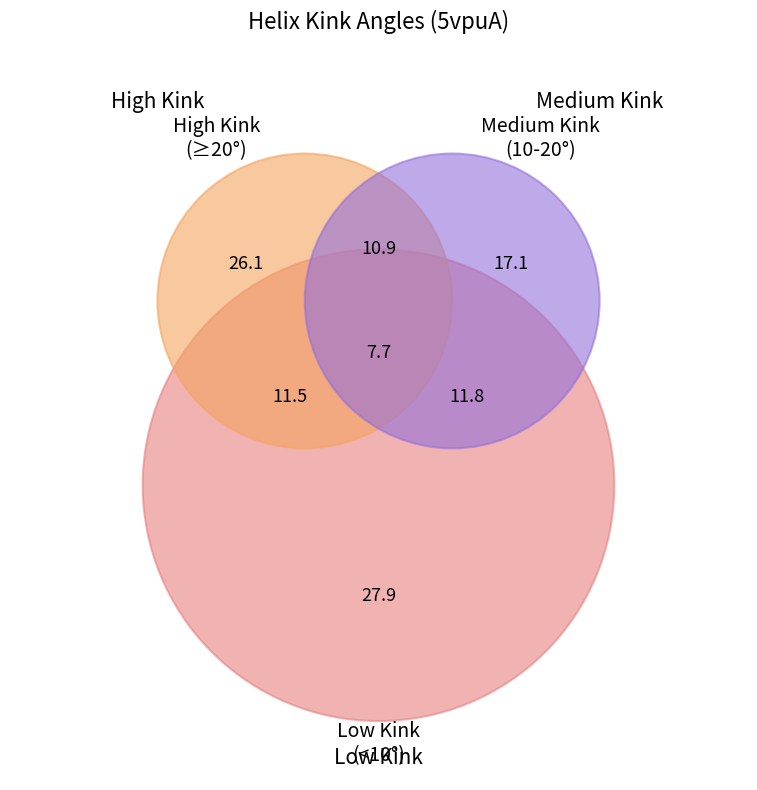

Count the number of slices in the pie.

7